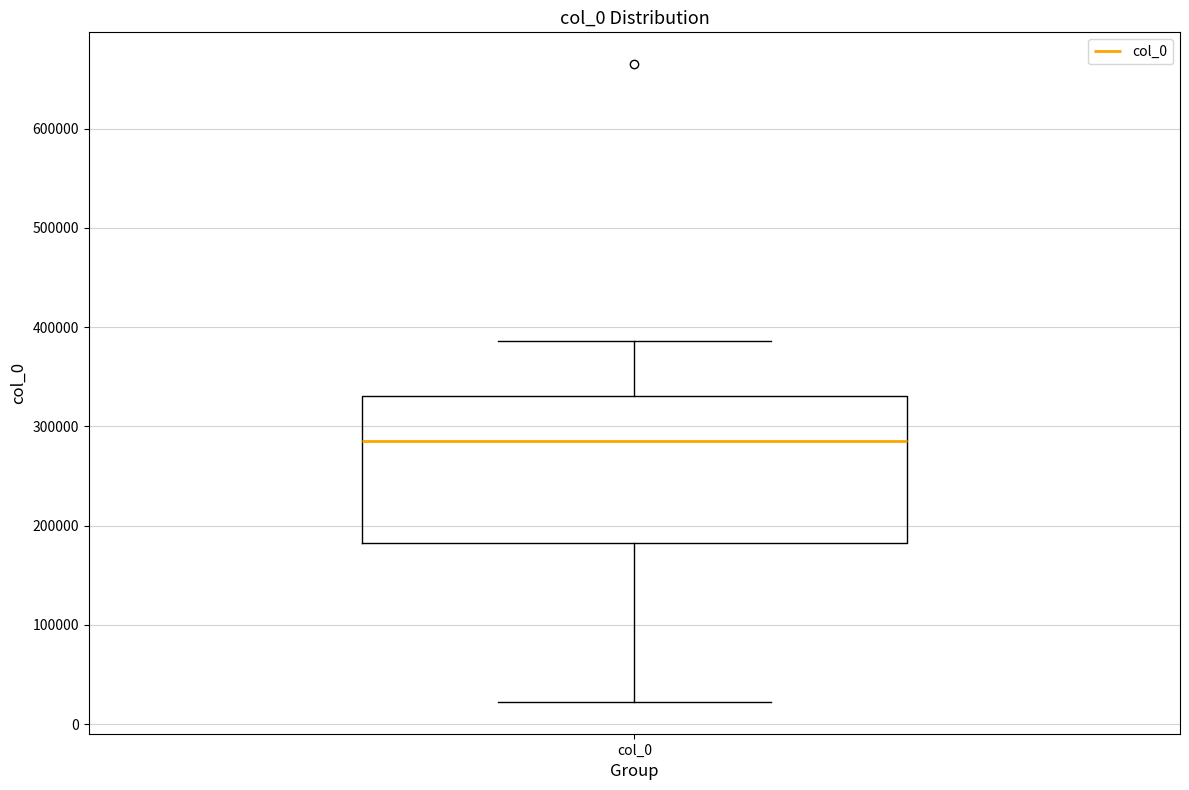

Read this box plot against the y-axis: the position of the median line, the range covered by the box, and the ends of both whiskers. The values are not printed on the chart, so give them approximately, as read against the axis.

median 280000, box 180000 to 330000, whiskers 20000 to 390000